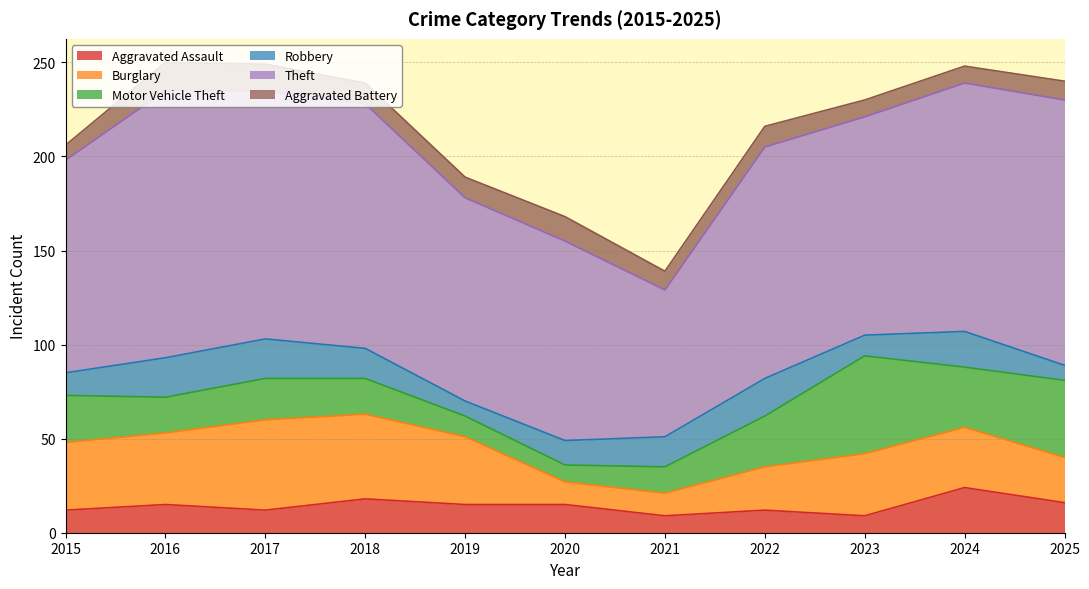

What is the average value of the Robbery series?

15